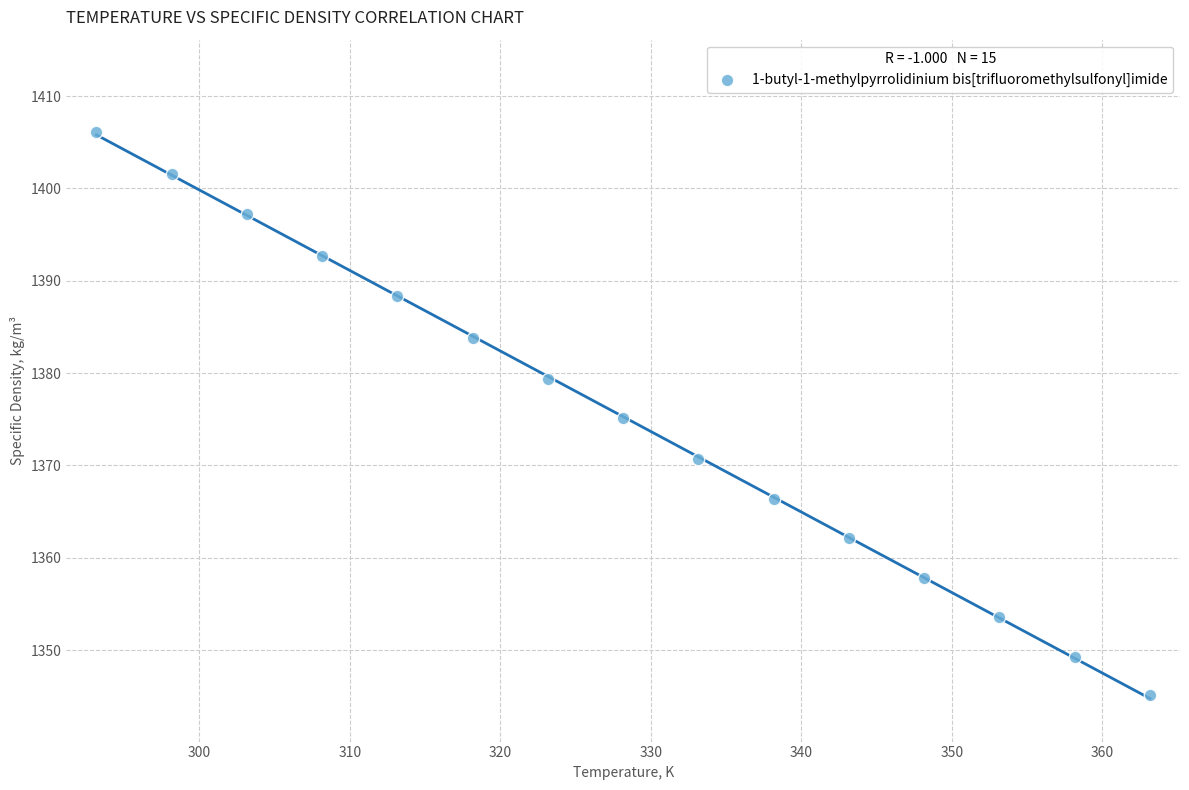

What is the range of Y values (max minus min)?

61.0